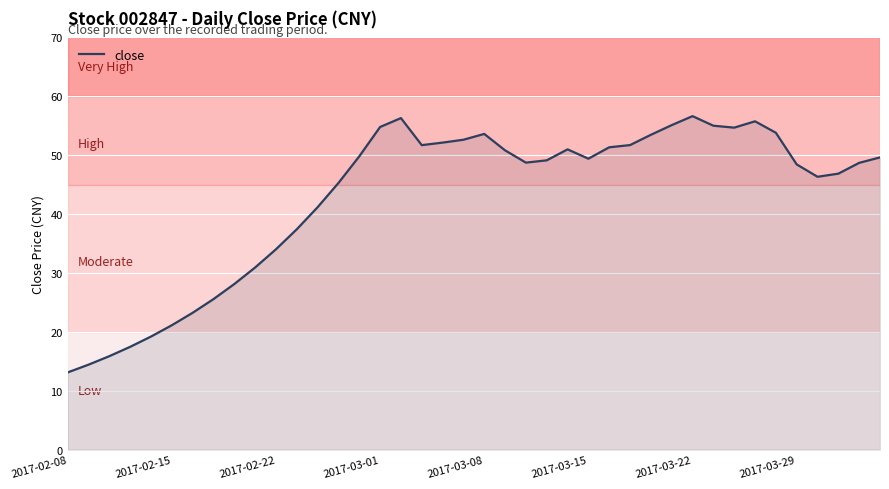

What is the difference between the maximum and minimum values?

43.5